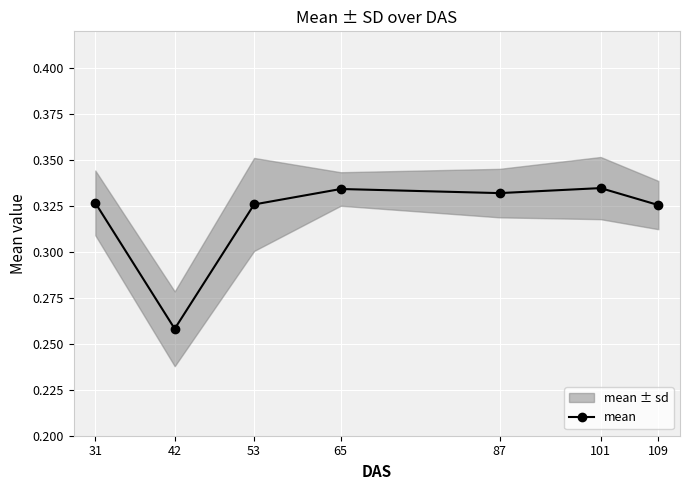

List the labels in order of value, largest first.

101, 65, 87, 31, 53, 109, 42